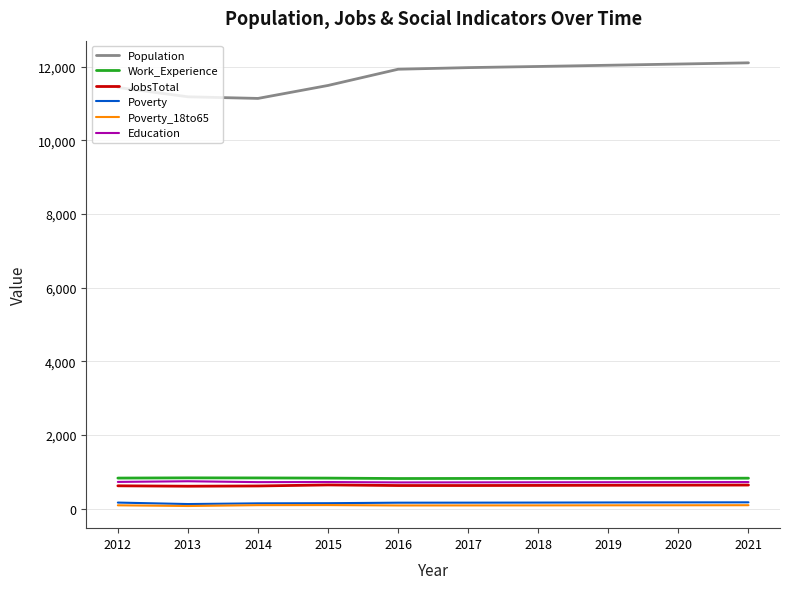

How many lines are shown in the chart?

6